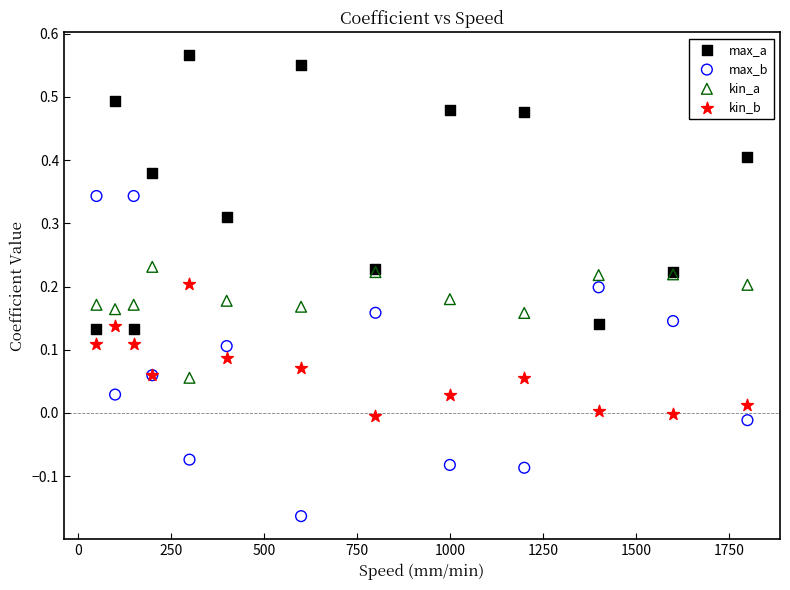

What is the X range (max minus min) for the scatter plot?

1750.0